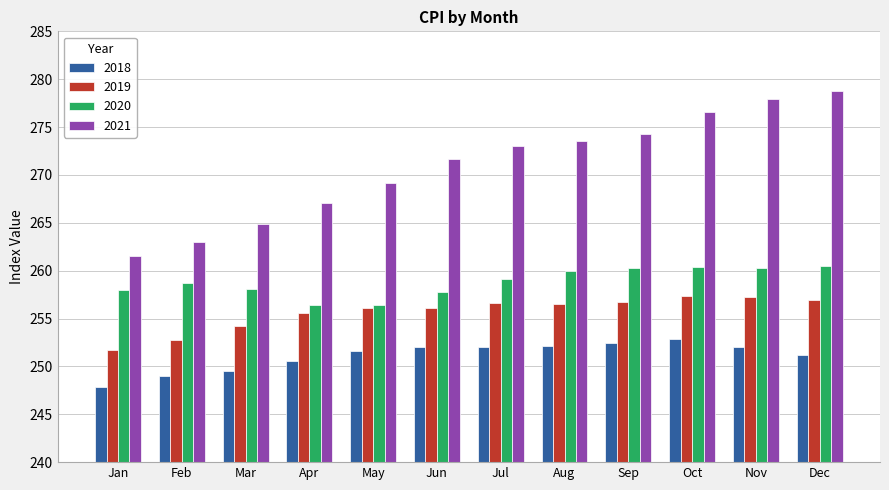

How many series are shown in this chart?

4